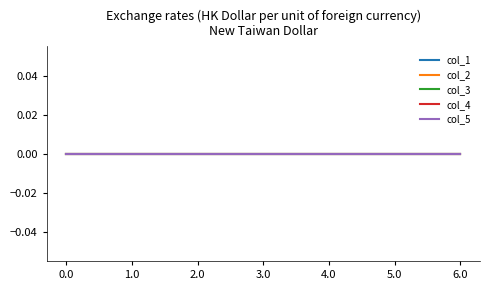

At which category is the sum across all series the highest?

6.0